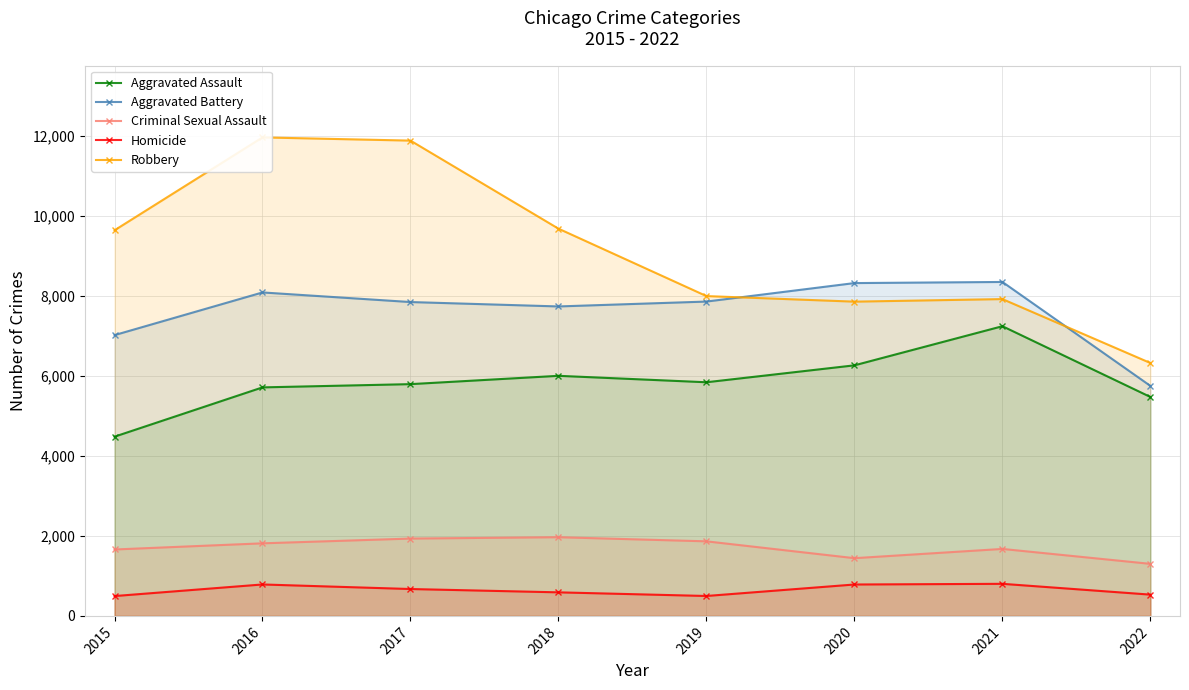

Where is Robbery nearest to the value 9140?

2015